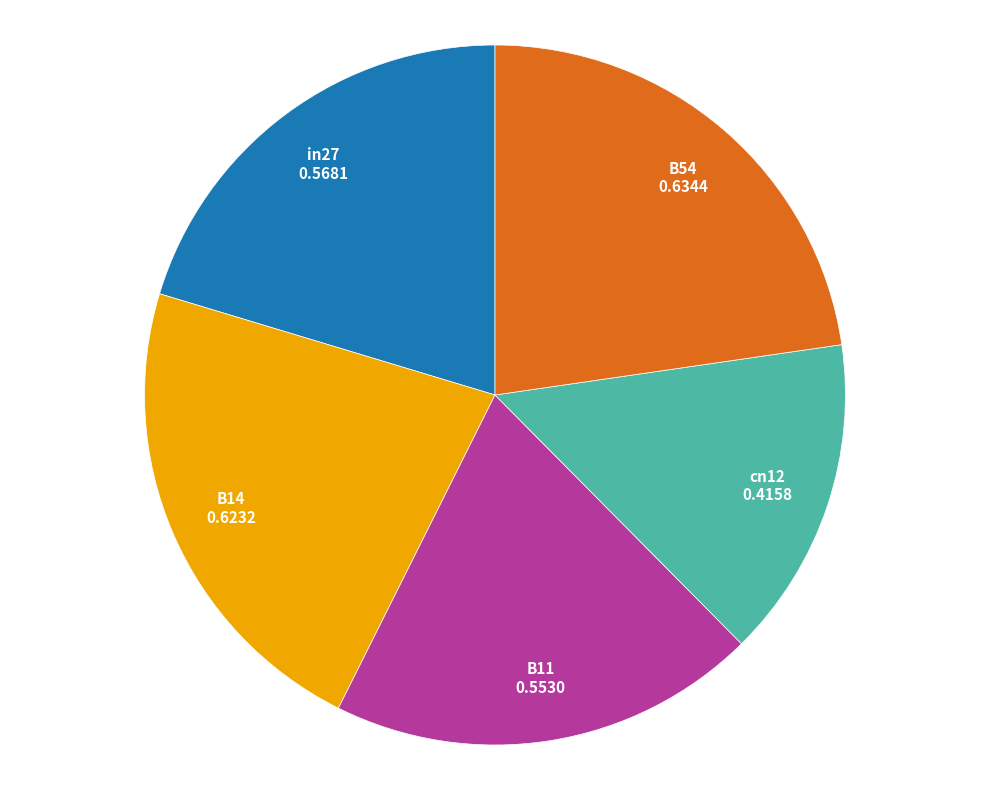

Between B11 and cn12, which is larger?

B11